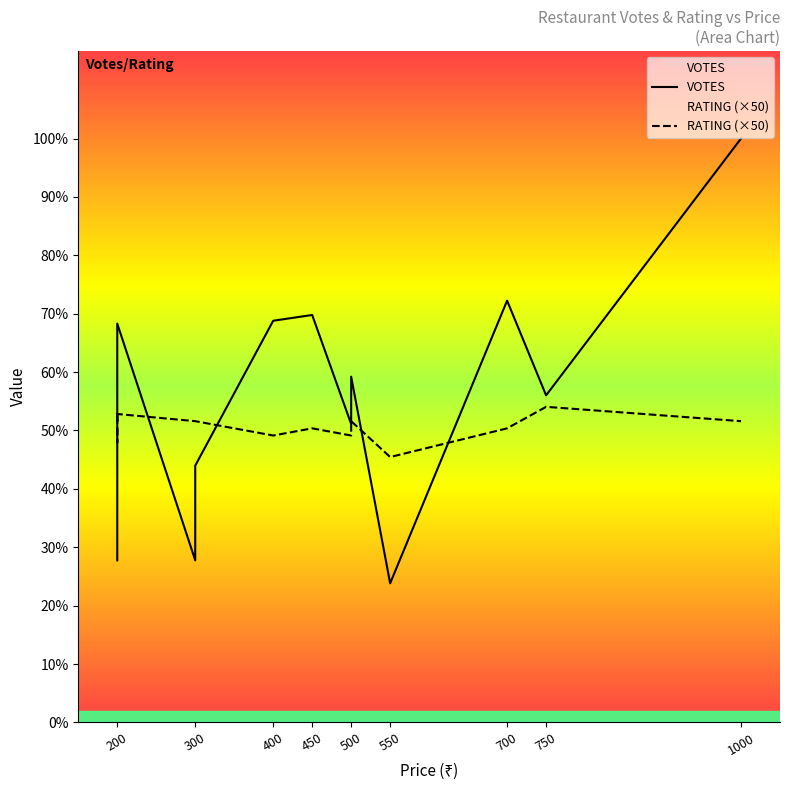

How many intersections are there between VOTES and RATING (×50)?

5